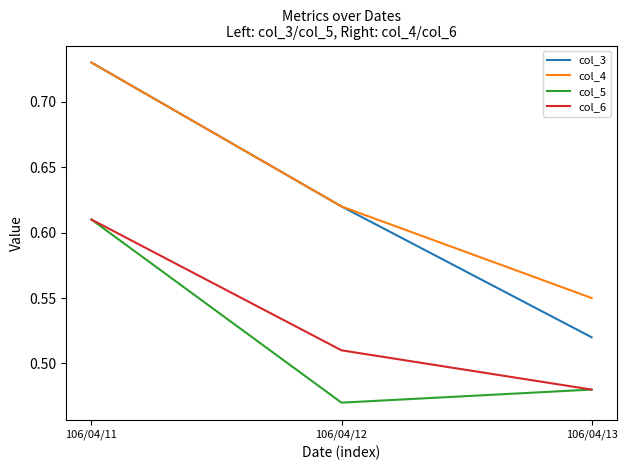

Is it true that col_6 equals 0.3 at 106/04/11?

False